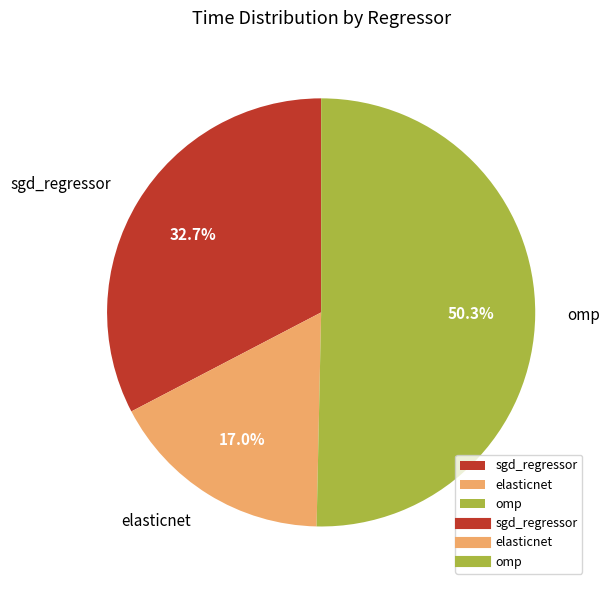

Which category has the smallest portion of the pie?

elasticnet